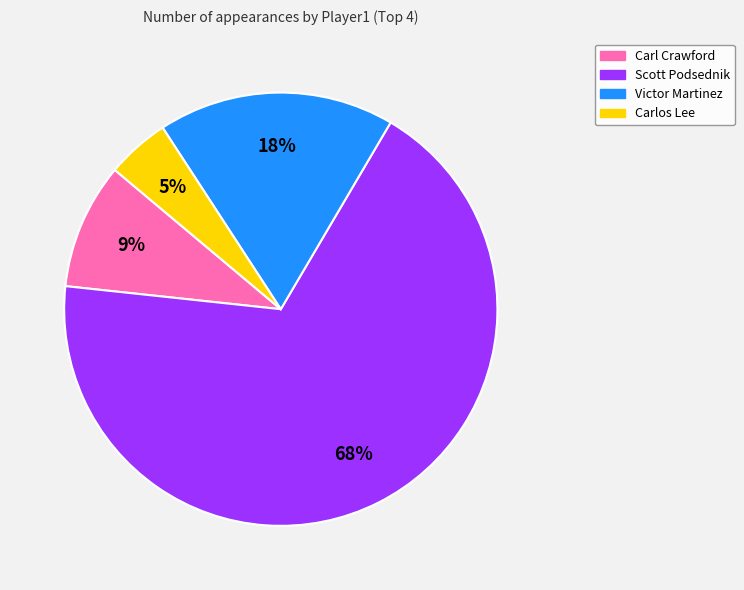

What percentage is the Carlos Lee slice, to the nearest percent?

5%